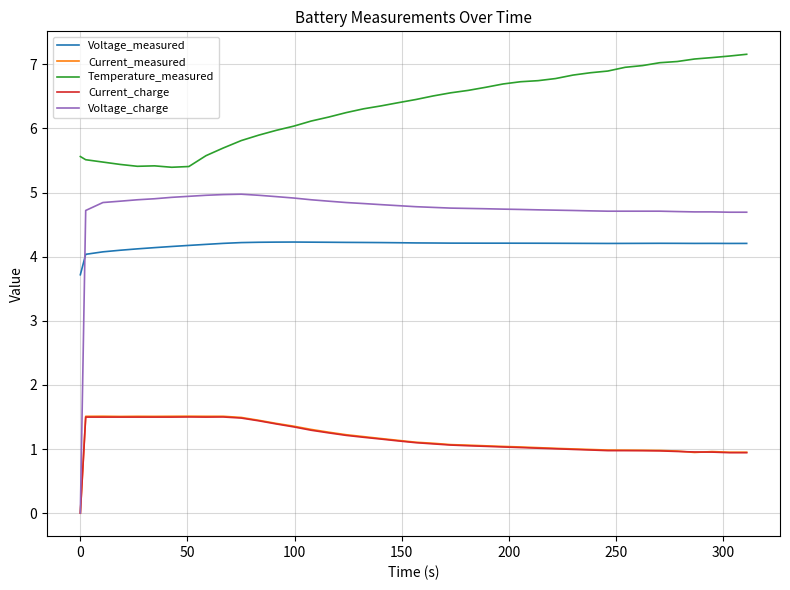

How many distinct data groups are displayed?

5